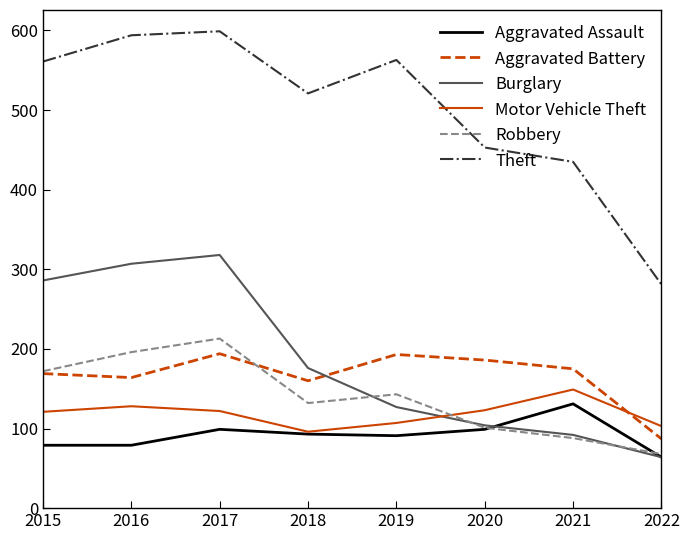

Which category has the lowest value across all series?

2022